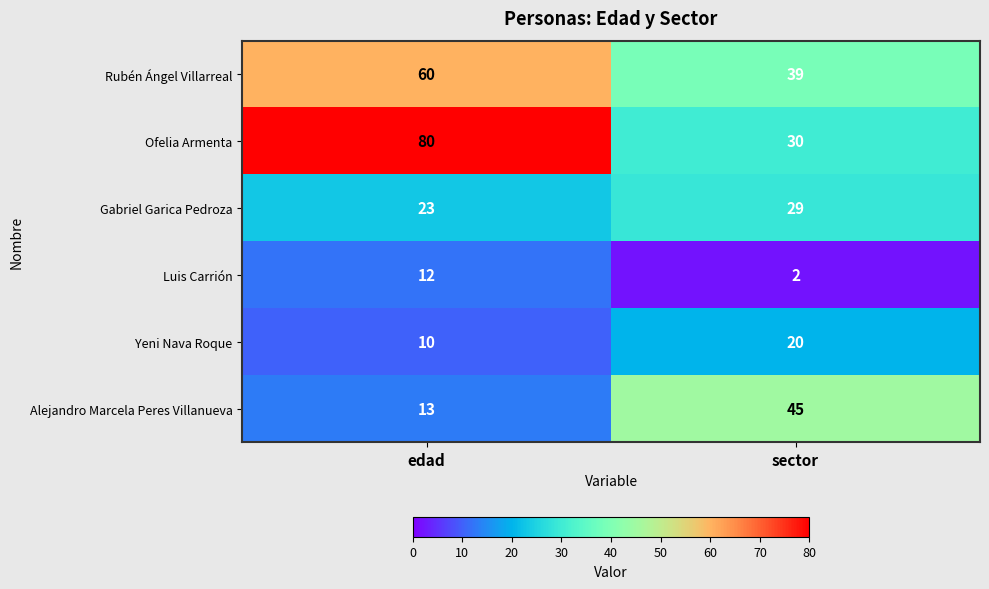

At which category is the sum across all series the highest?

edad